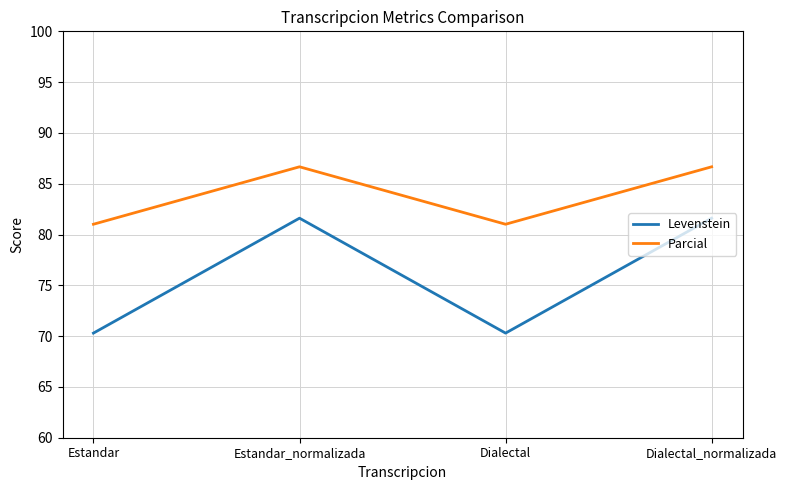

Is it true that Parcial equals 81.0 at Estandar?

True